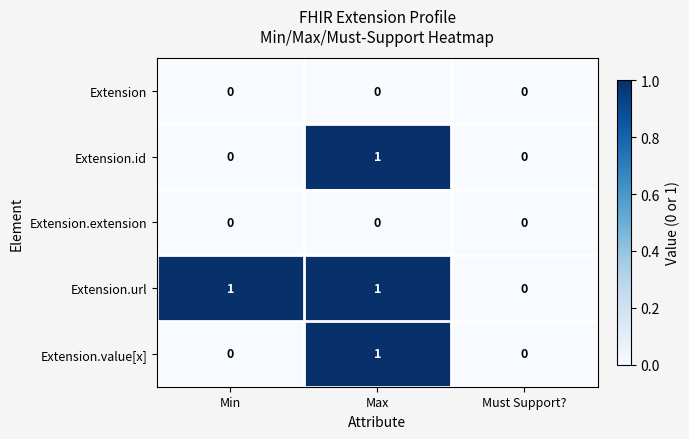

The Extension.extension series shows 0 at Max. True or false?

True